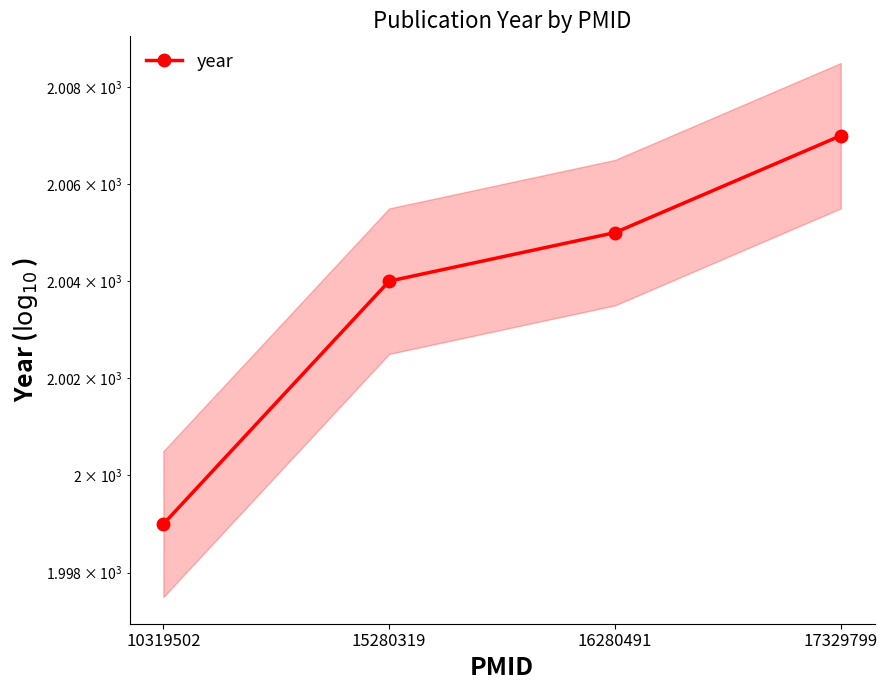

True or false: the data has more than 2 interior local peaks.

False